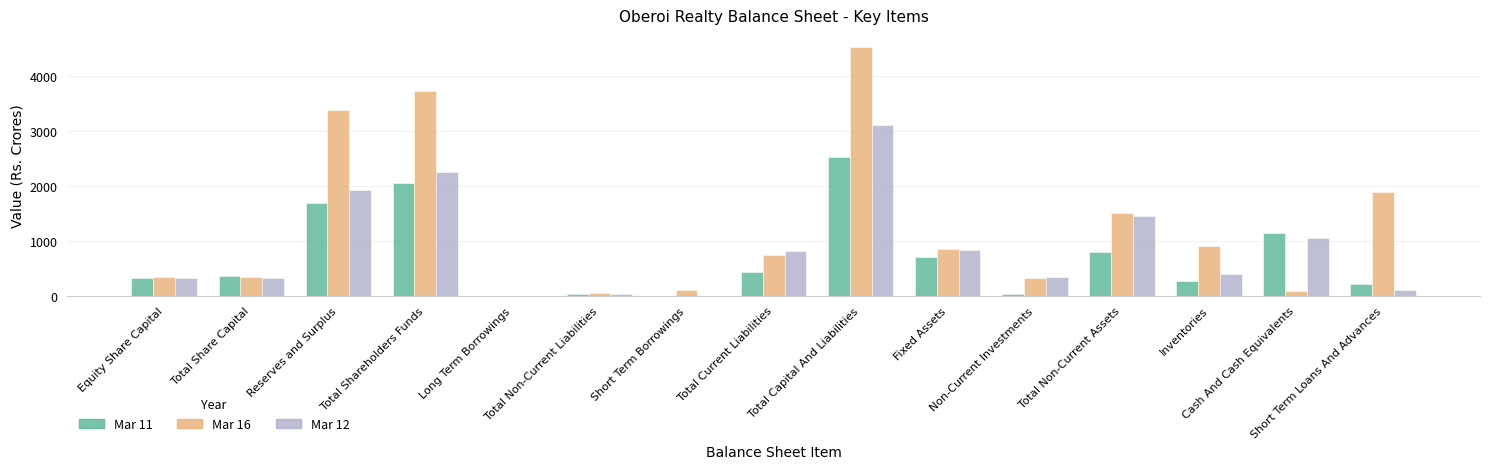

Which series has the largest total across all categories?

Mar 16